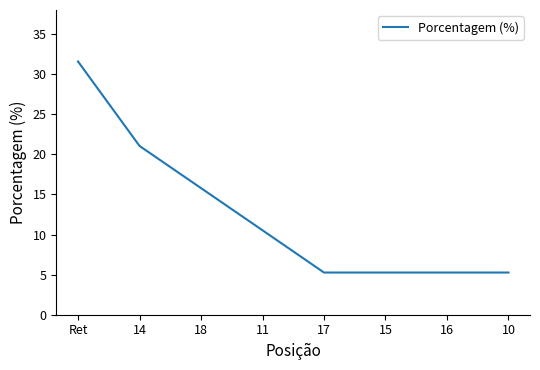

How many values are below 10?

4